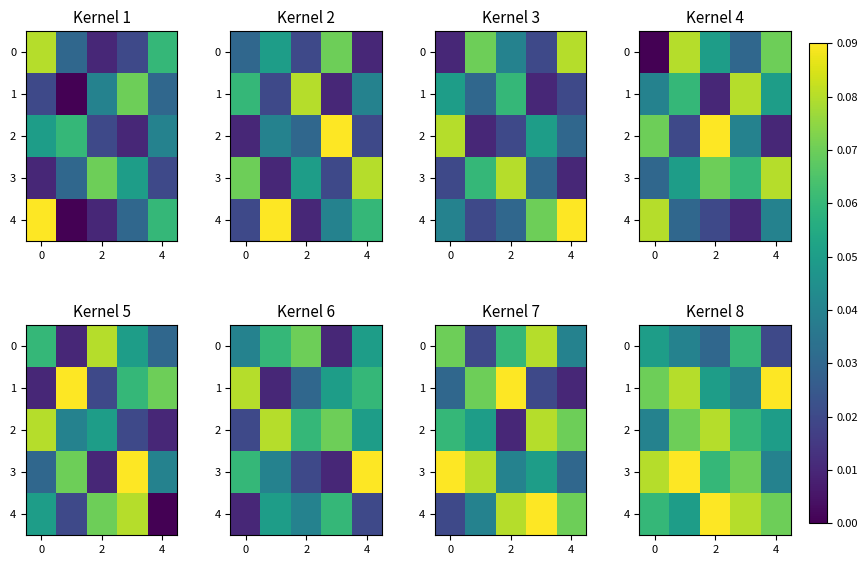

Read the 4 value at 2.

0.1